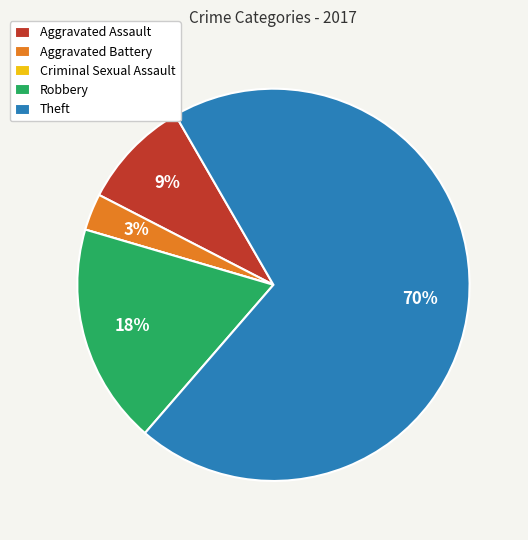

Is there any slice that represents more than half of the pie?

Yes